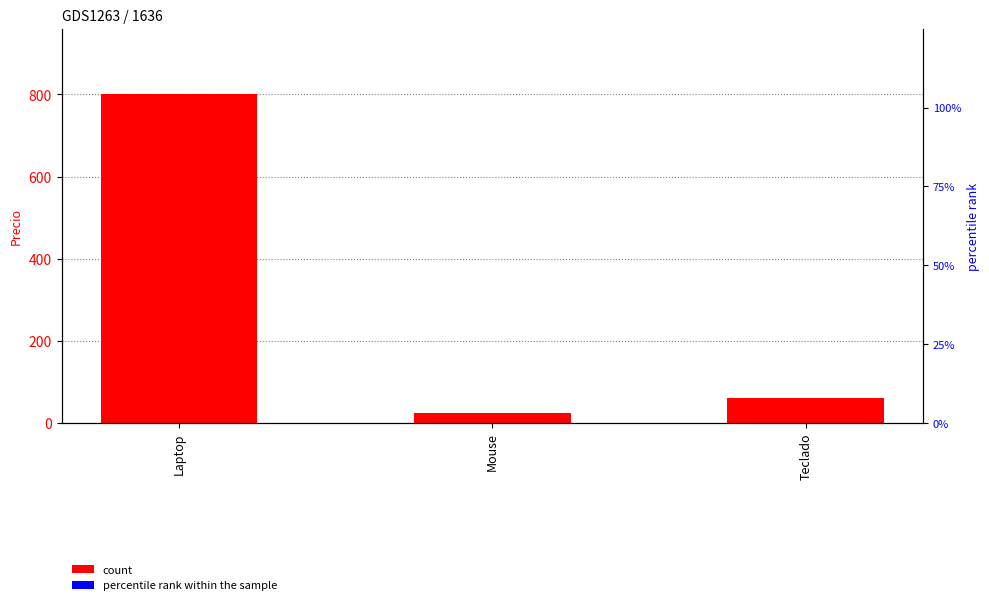

The Precio series shows 800.0 at Laptop. True or false?

True